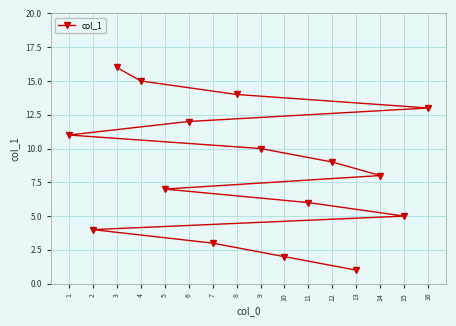

What is the difference between the maximum and second lowest values?

14